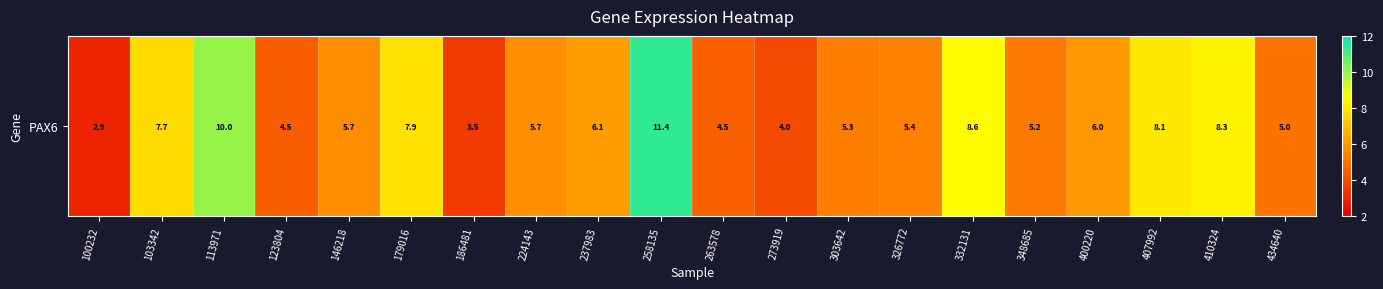

At which label does the data first exceed 5?

103342